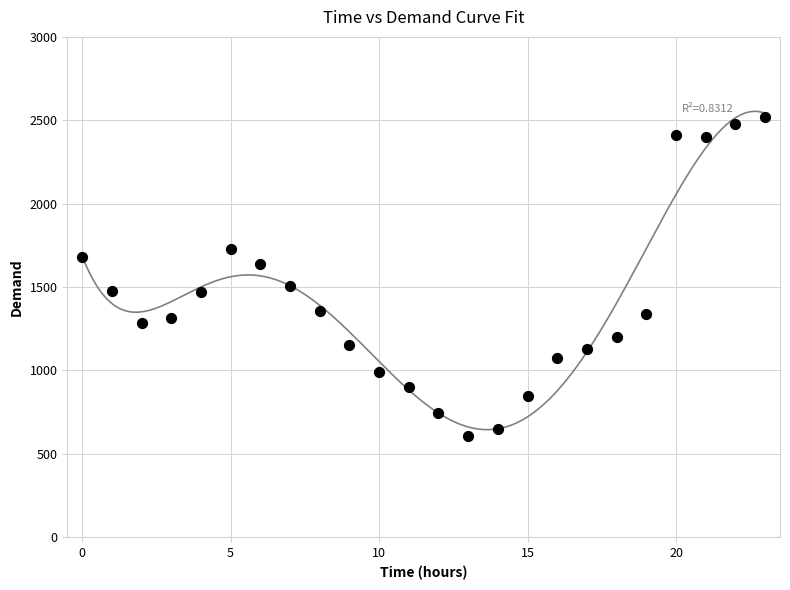

What is the range of Y values (max minus min)?

1912